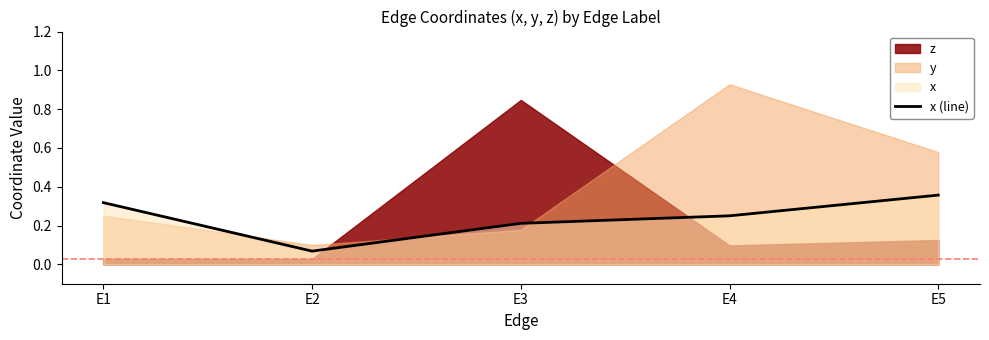

List the labels in order of value, largest first.

E5, E1, E4, E3, E2